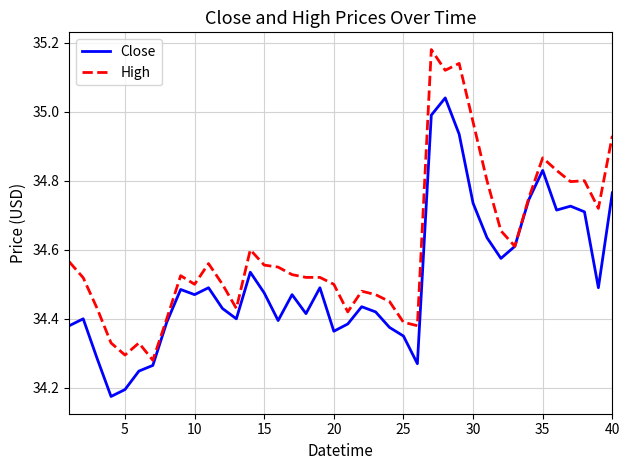

Rank the series by their average value, from highest to lowest.

High, Close